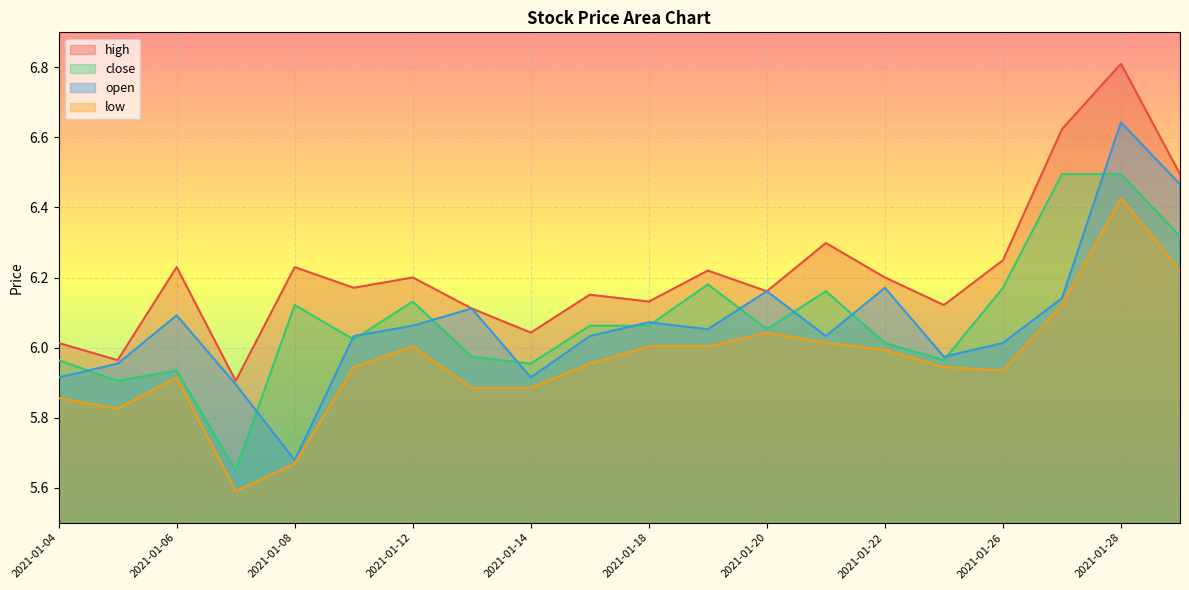

At which category is the sum across all series the highest?

2021-01-28